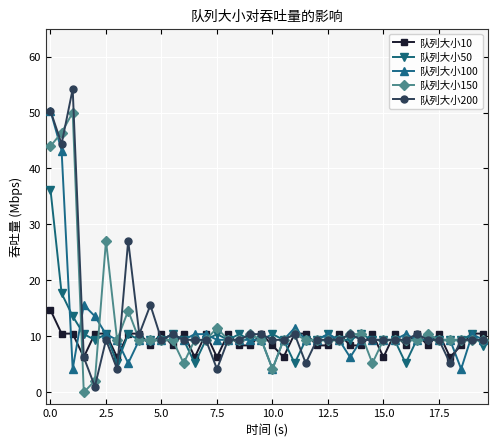

True or false: 队列大小100 has more than 2 points higher than both neighbors.

True